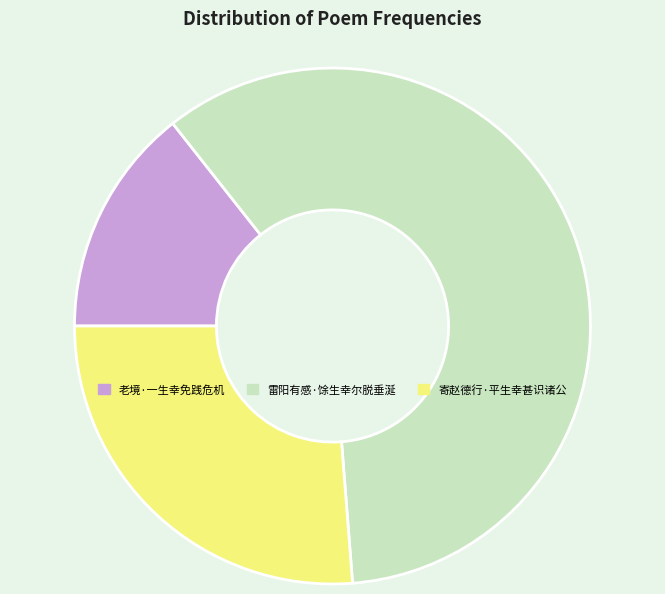

Which category has the biggest portion of the pie?

雷阳有感·馀生幸尔脱垂涎